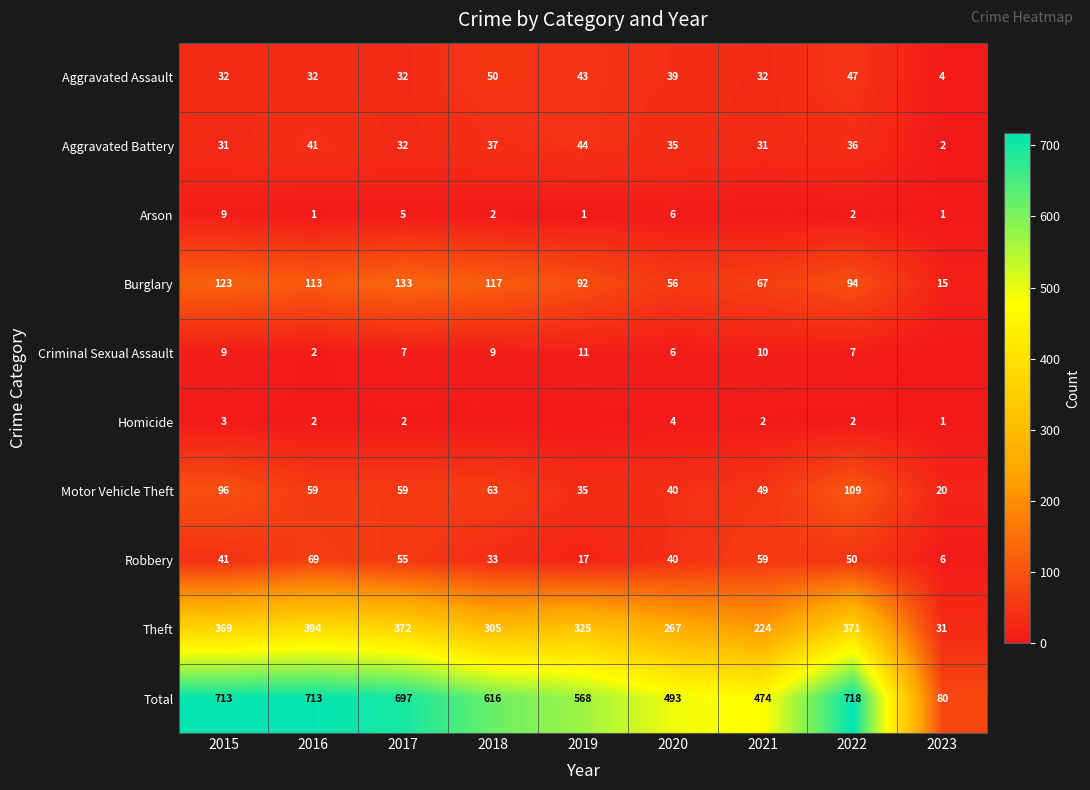

What is the maximum value shown in the chart?

718